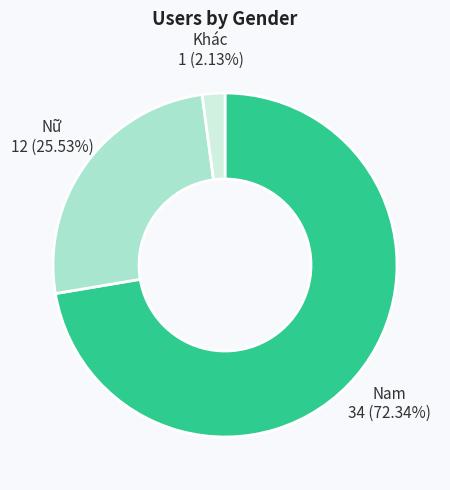

What is the ratio of the value at Khác to the value at Nữ?

0.1